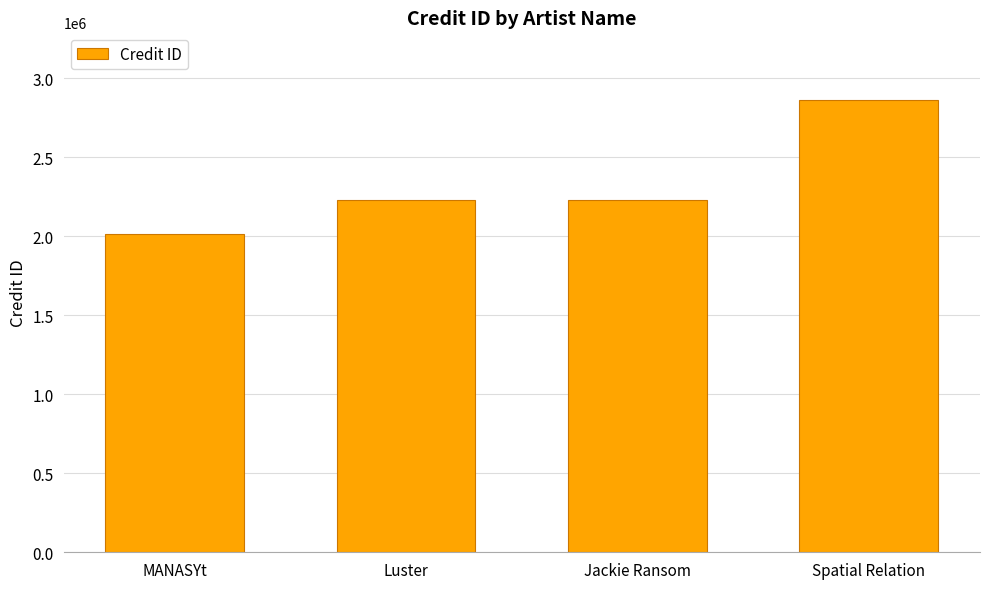

What is the sum of all values?

9336907